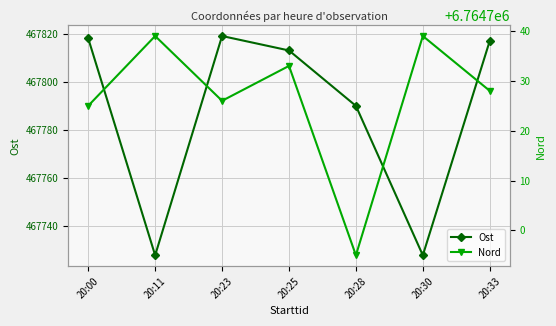

Does the chart display data point markers on the line(s)?

Yes